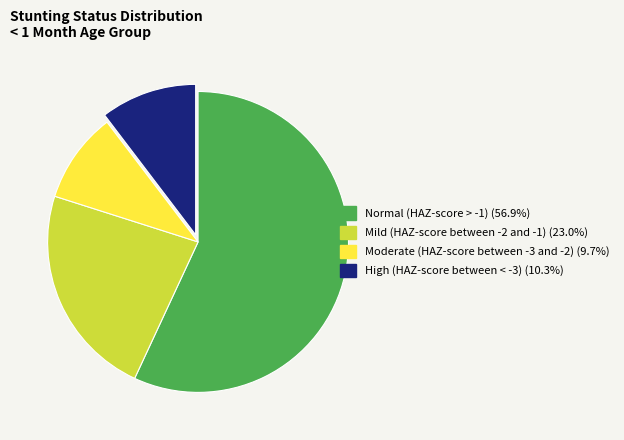

Is the sum of High (HAZ-score between < -3) and Mild (HAZ-score between -2 and -1) greater than half?

No